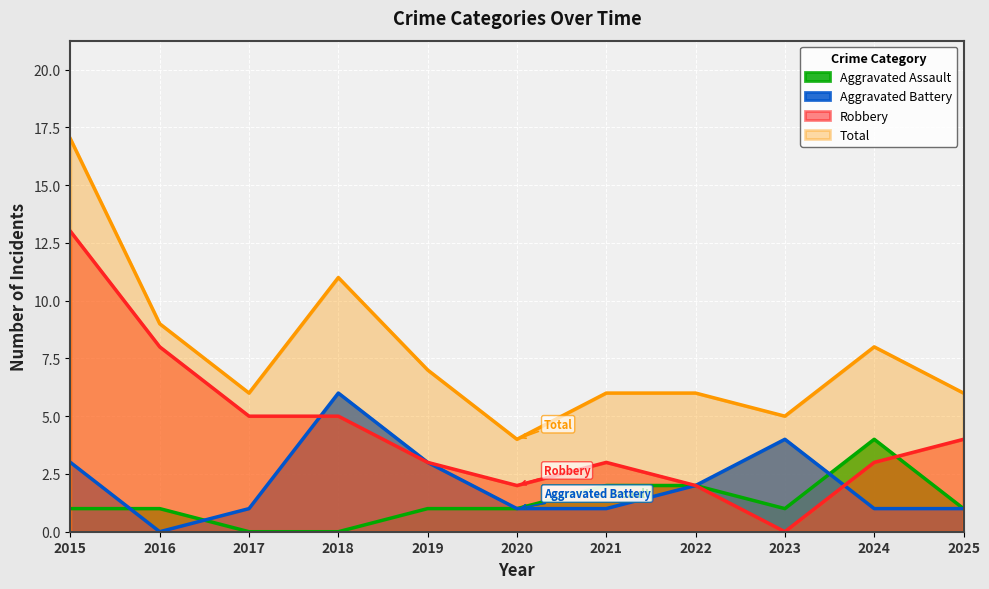

How many intersections are there between Aggravated Assault and Robbery?

1